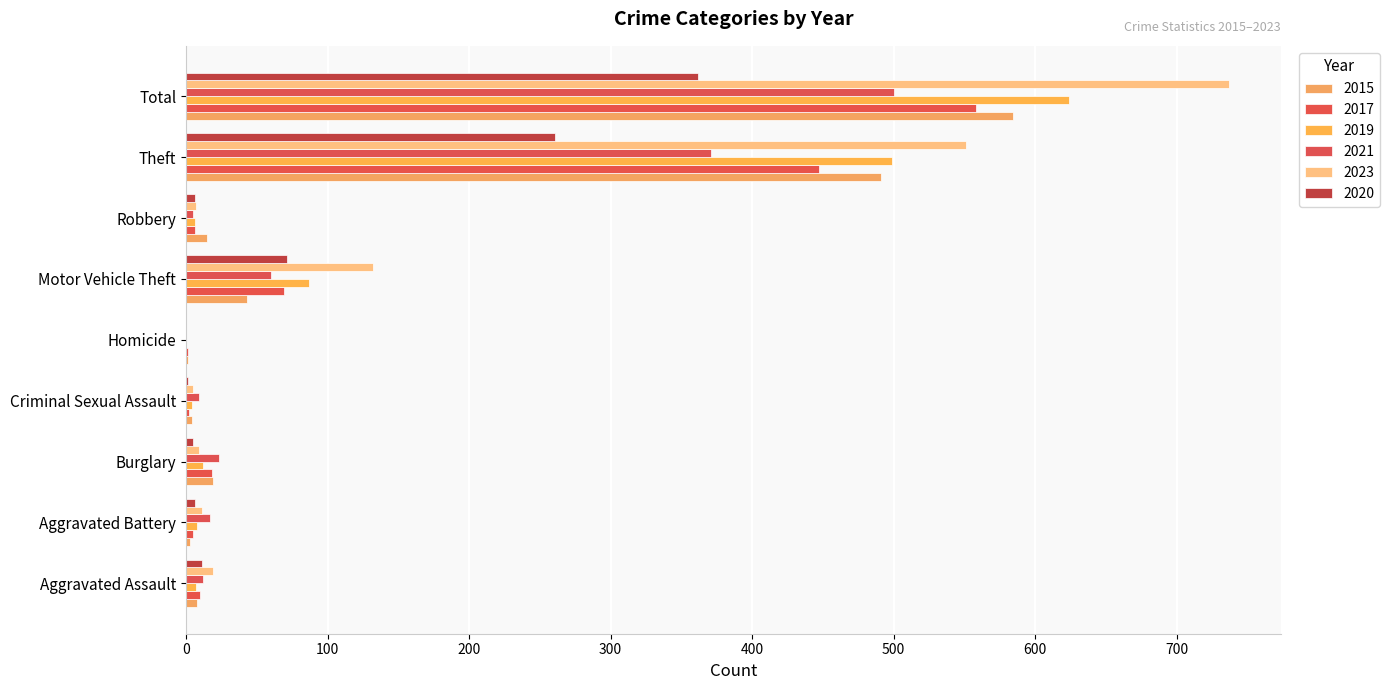

What position from the left is Theft?

8